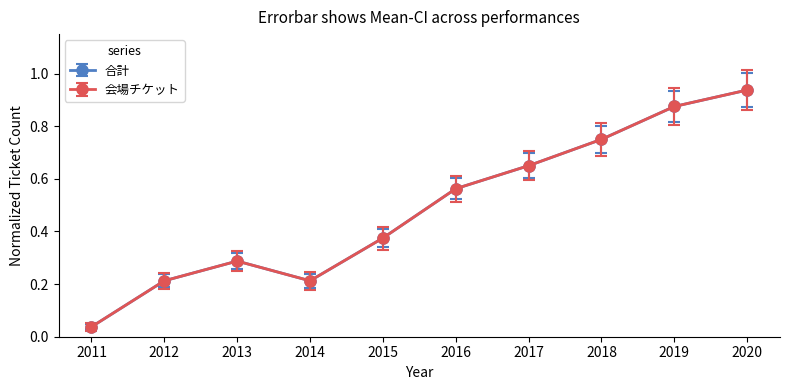

What is the value of the 合計 point at the 5th from the left?

0.4